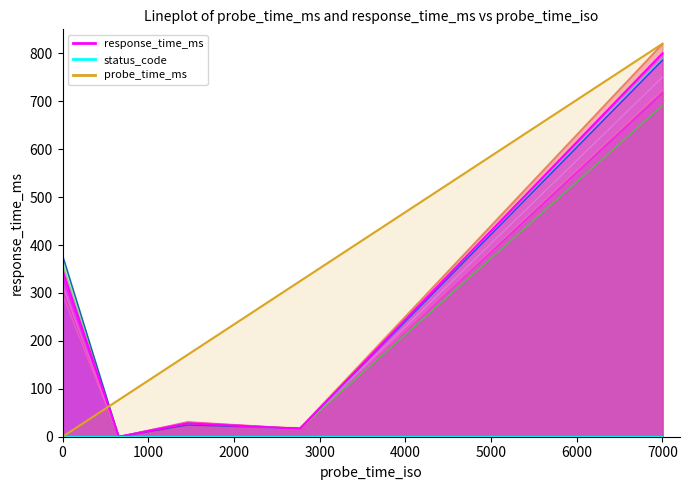

What is the difference between the response_time_ms values at 2021-05-24 17:14 and 2022-01-07 20:14?

16.6